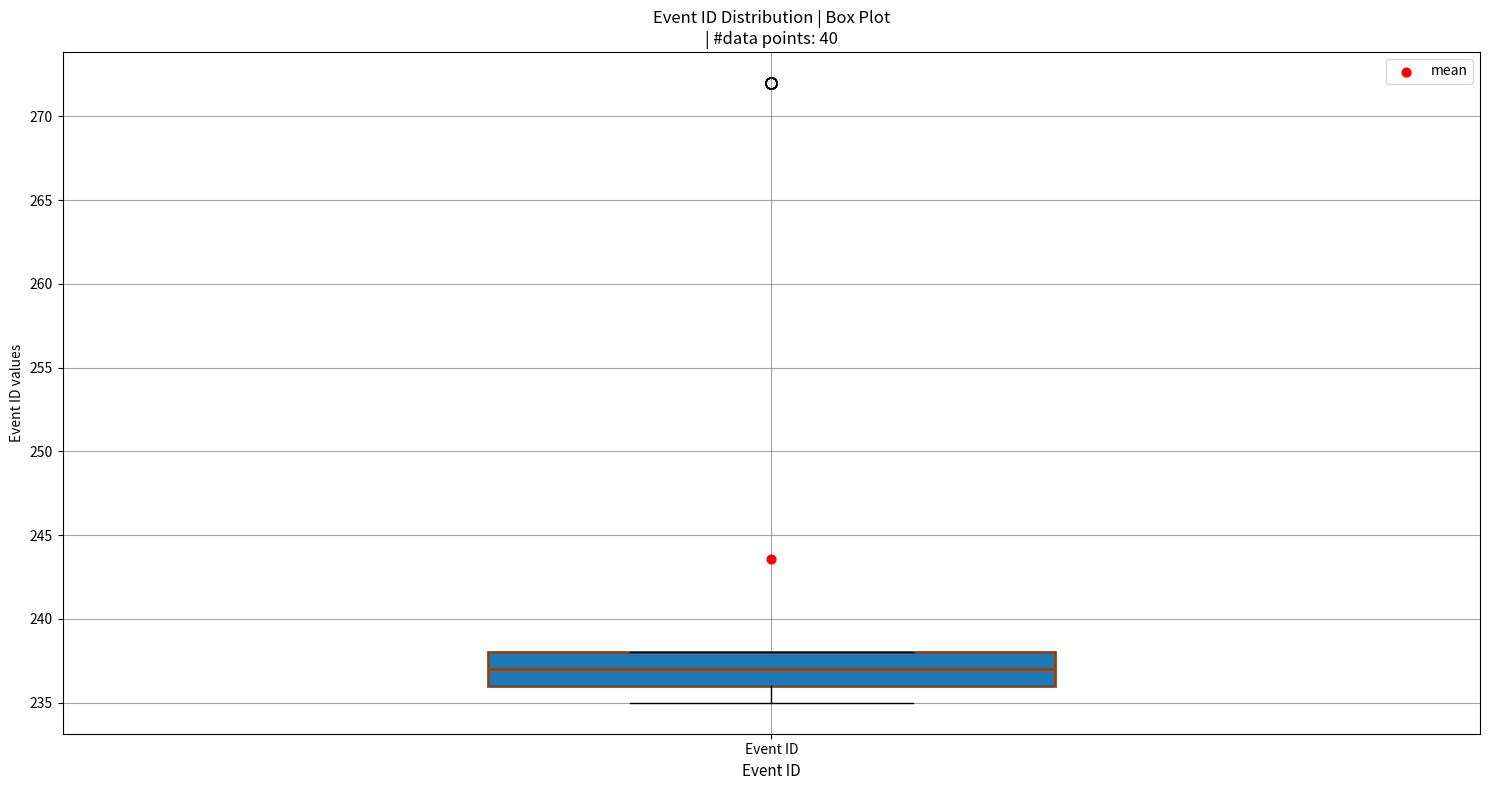

Where is the upper edge of the box for Event ID on the y-axis? The values are not printed on the chart, so give them approximately, as read against the axis.

238